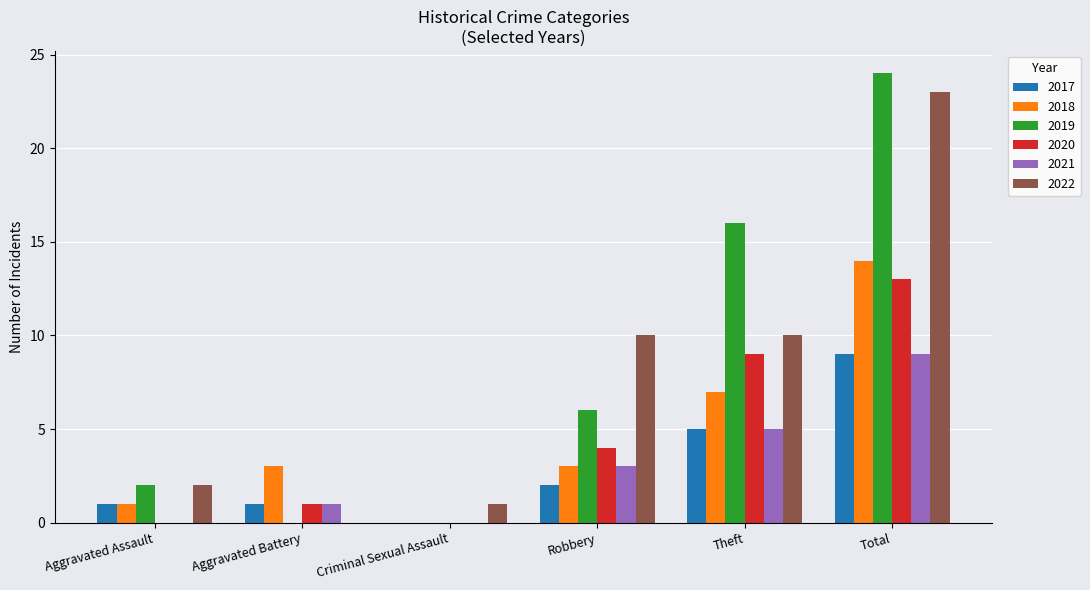

What is the average value of the 2017 series?

3